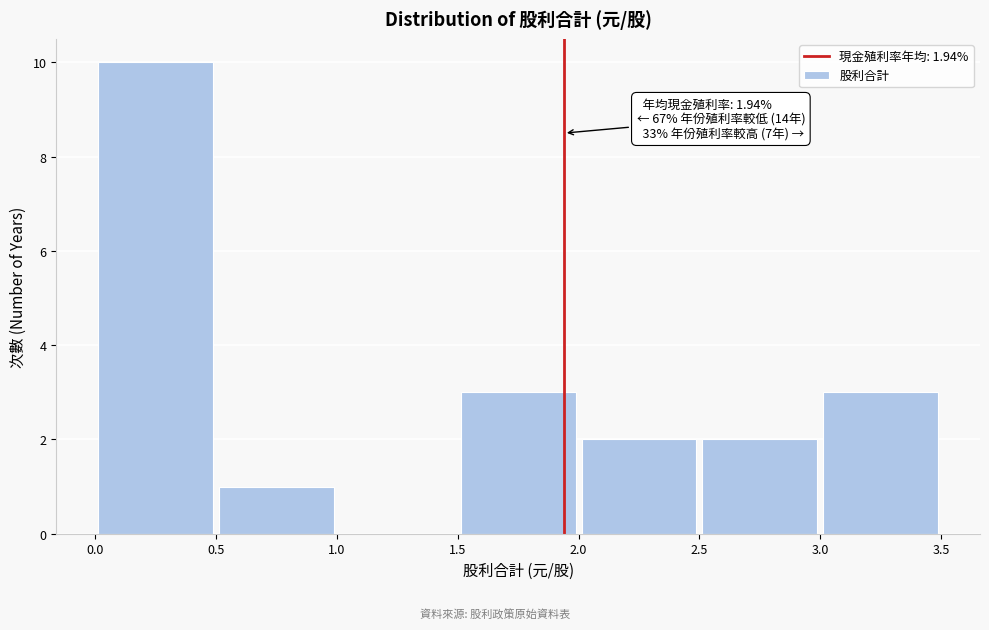

Over which range of the x-axis is the bar tallest?

0.0 to 0.5